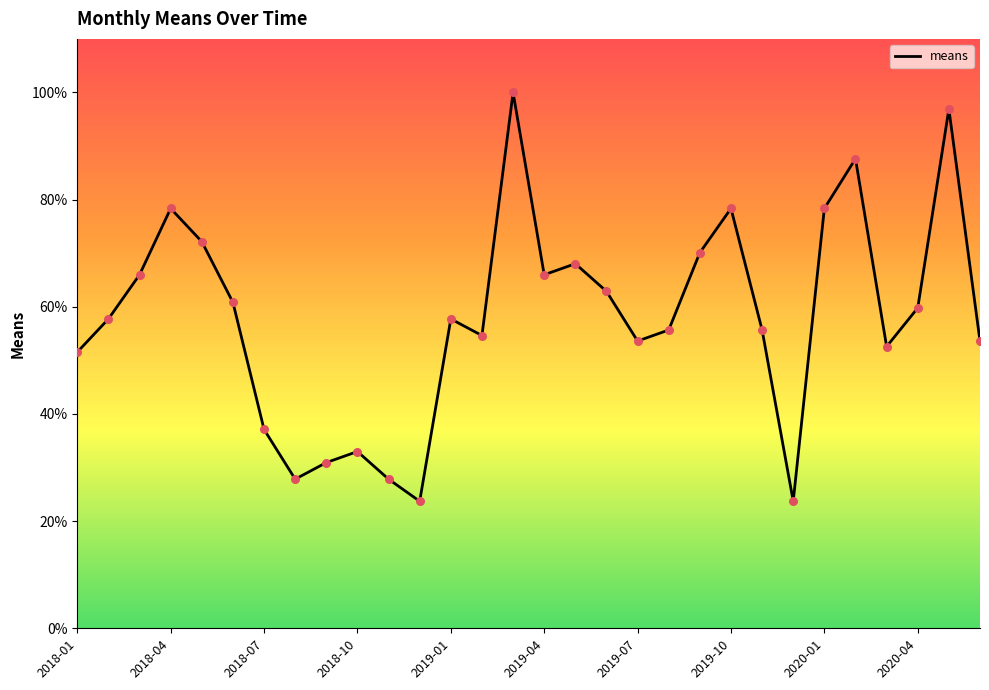

What is the minimum value shown in the chart?

23.7